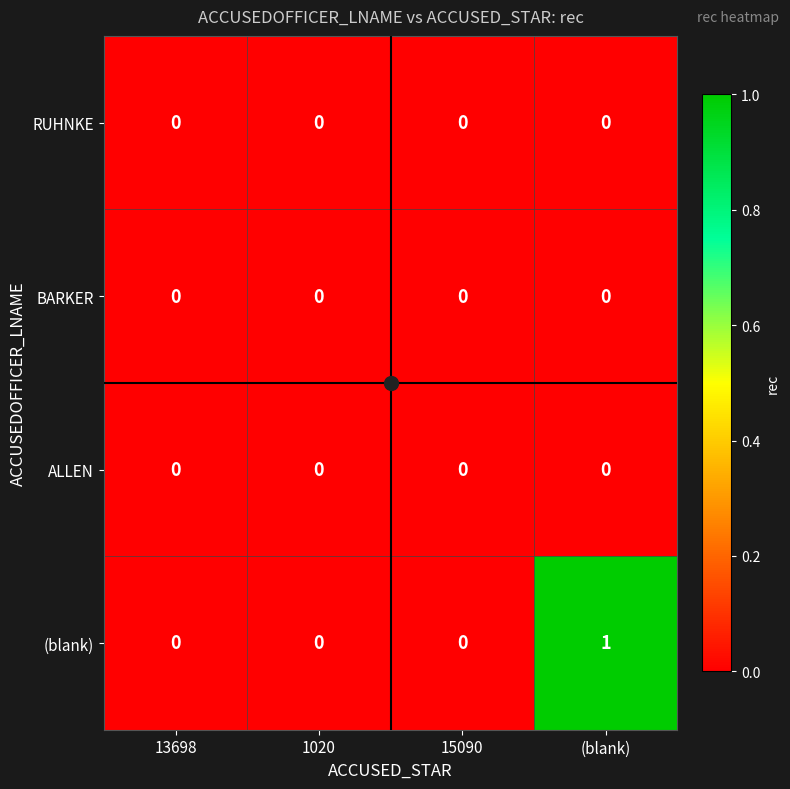

Between 15090 and (blank), which series saw the biggest shift?

(blank)